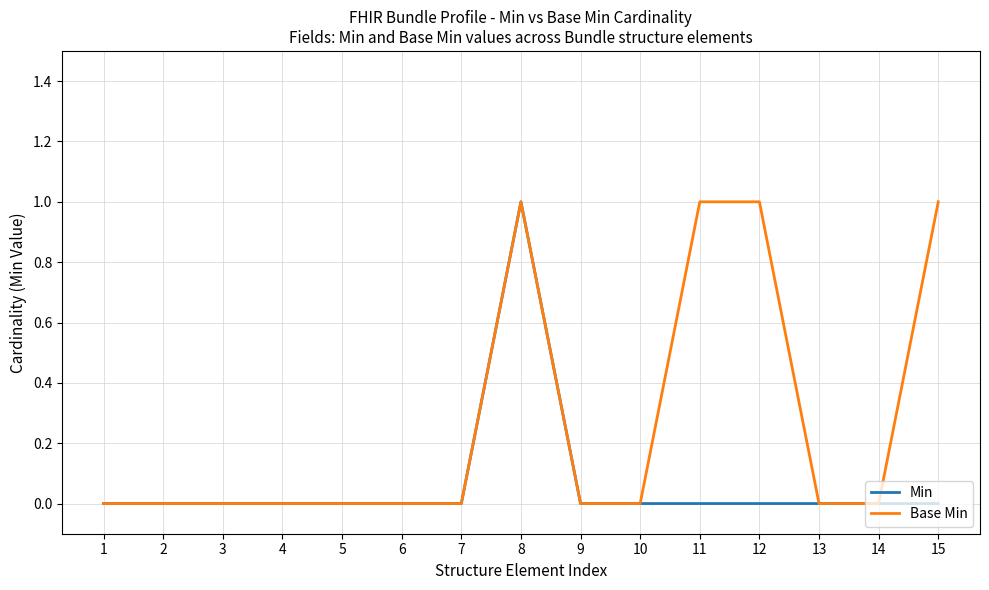

At 12, list the series in order from largest to smallest.

Base Min, Min